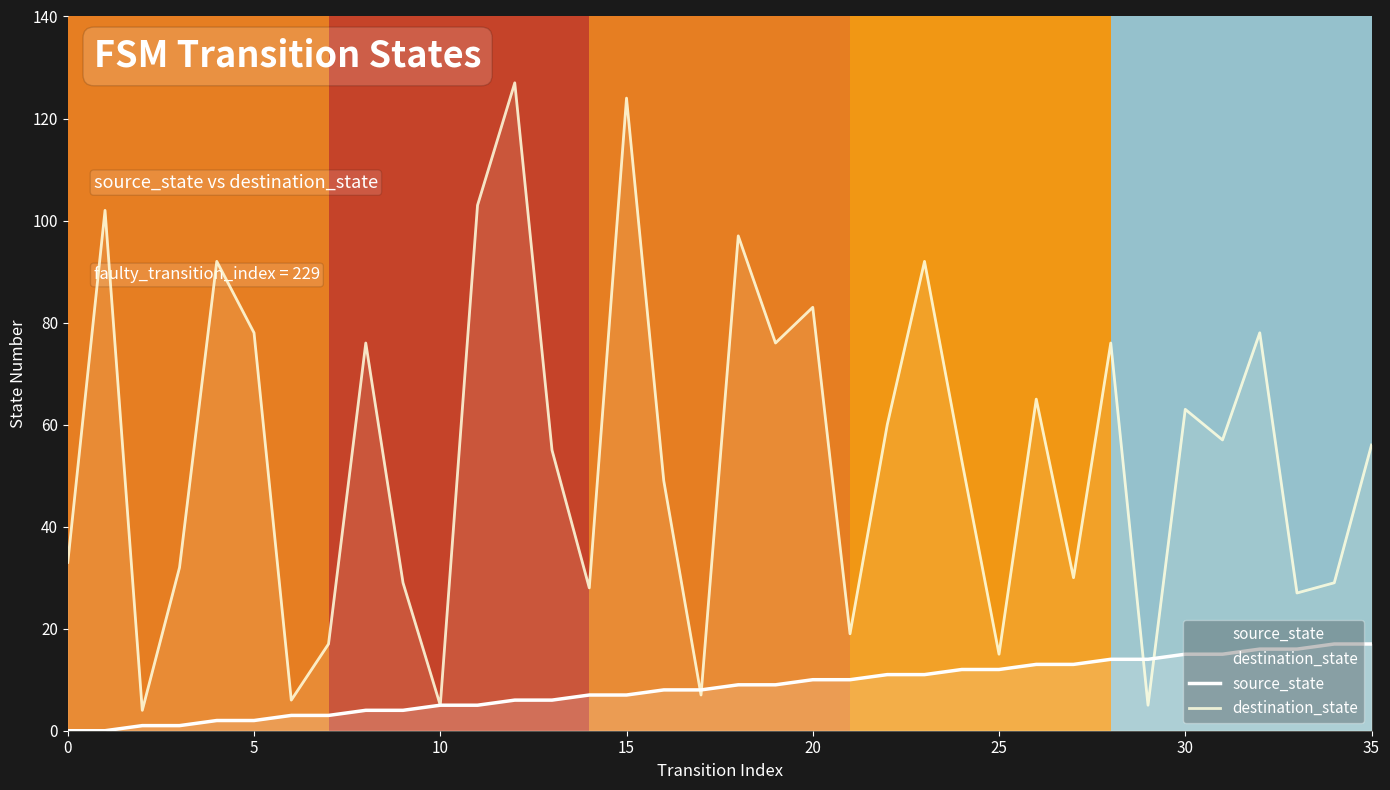

The destination_state series shows 19 at 35. True or false?

False